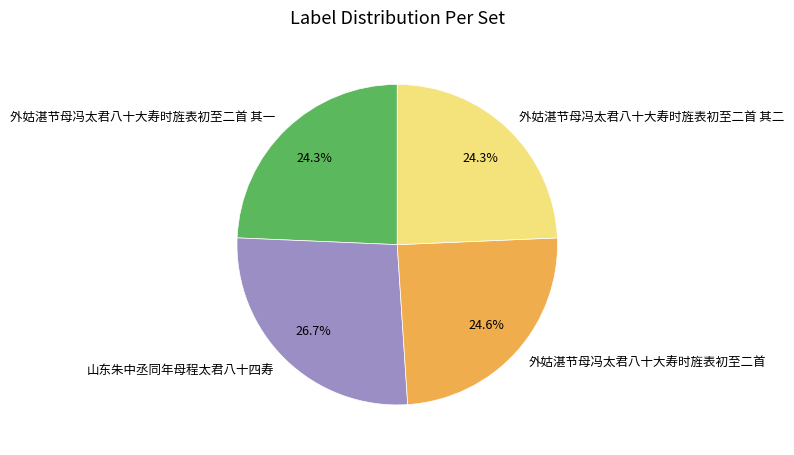

True or false: 外姑湛节母冯太君八十大寿时旌表初至二首 其一 accounts for 11% of the total.

False